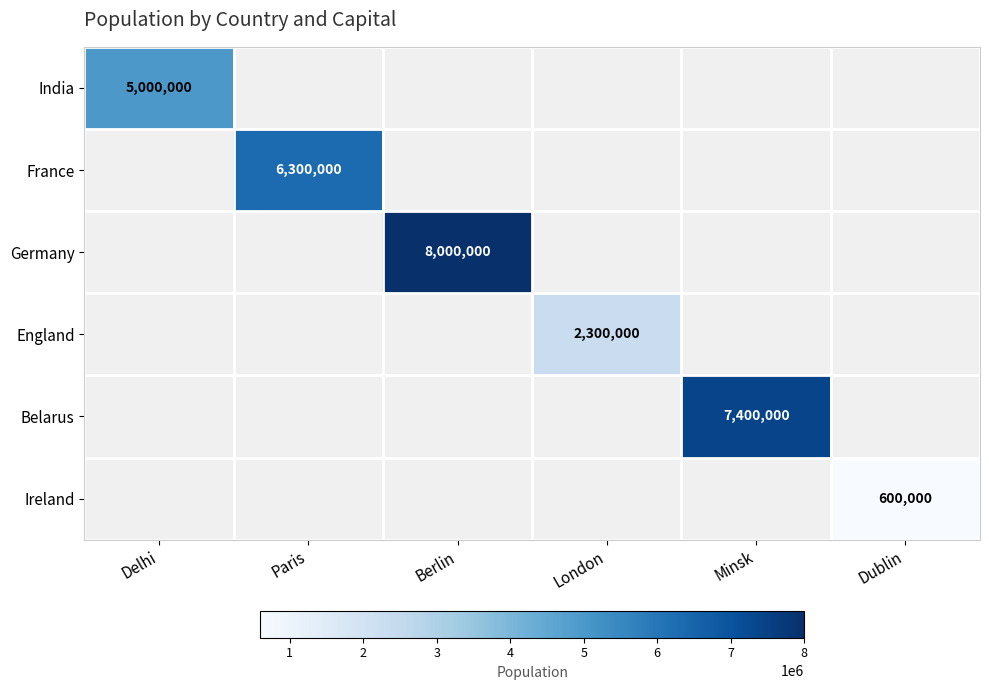

The value of Ireland at Dublin is 600000. True or false?

True